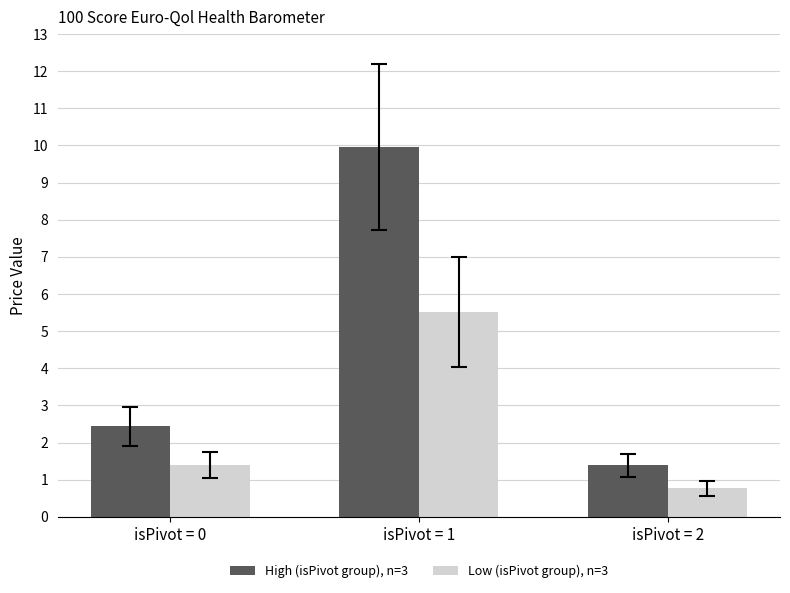

At which category is the sum across all series the highest?

isPivot = 1